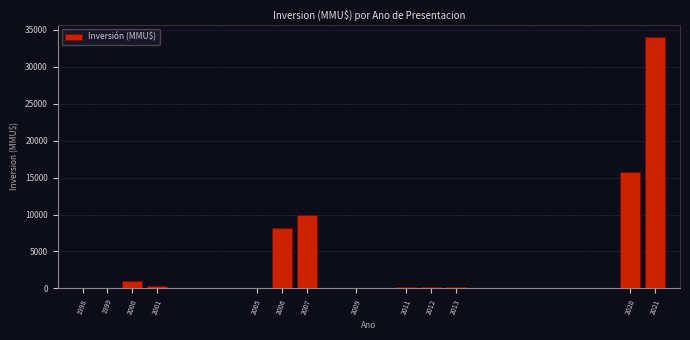

The chart shows a value of 300 at 2001. True or false?

True